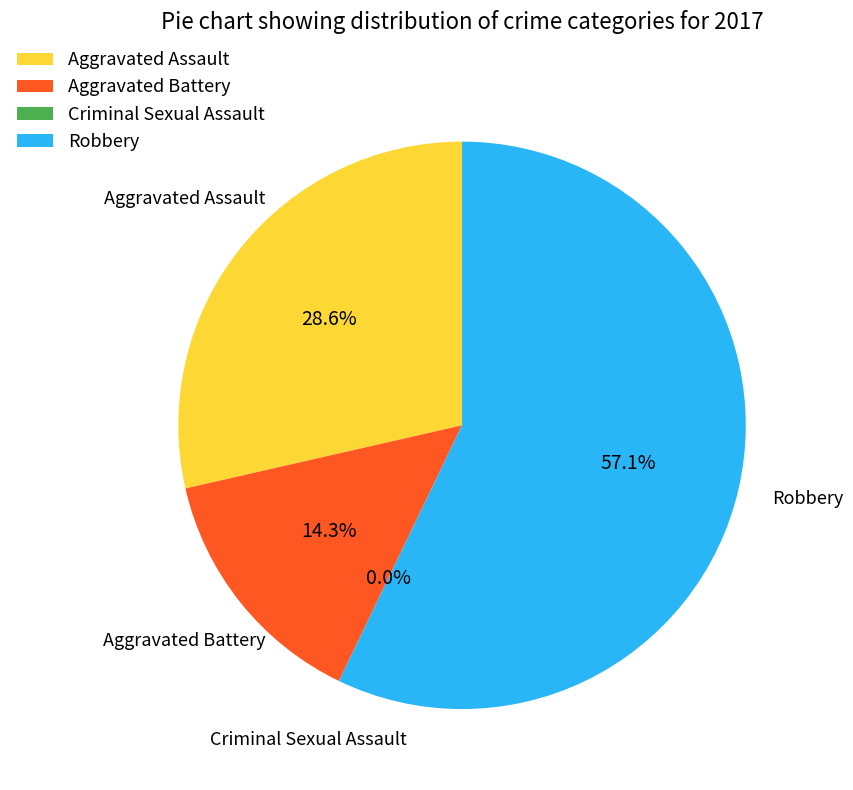

Is the sum of Criminal Sexual Assault and Aggravated Assault greater than half?

No